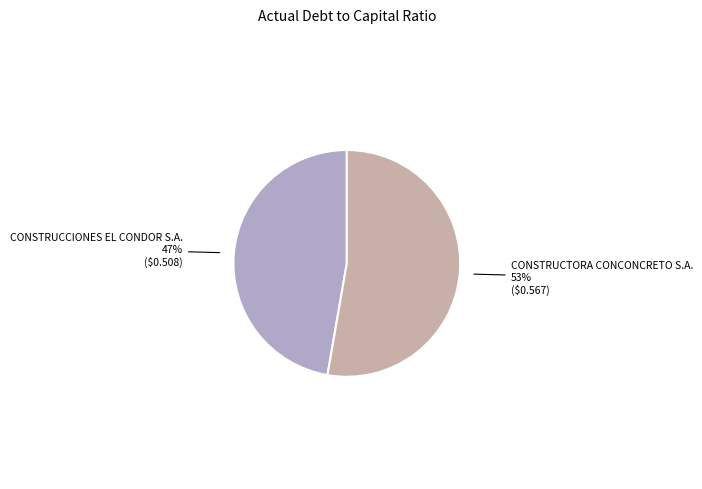

Does any single category account for the majority?

Yes